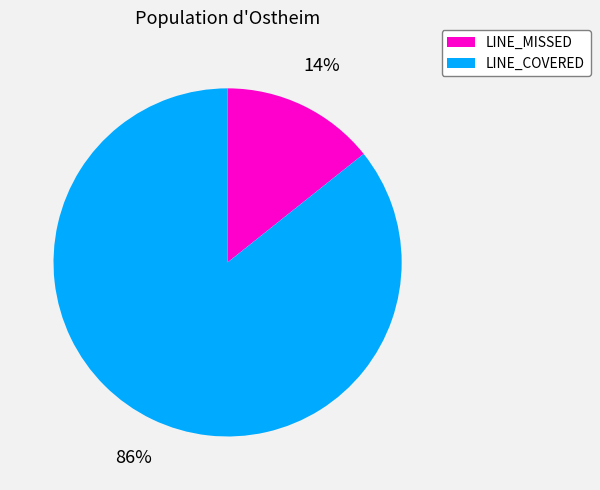

Is it true that LINE_MISSED is 14% of the pie?

True